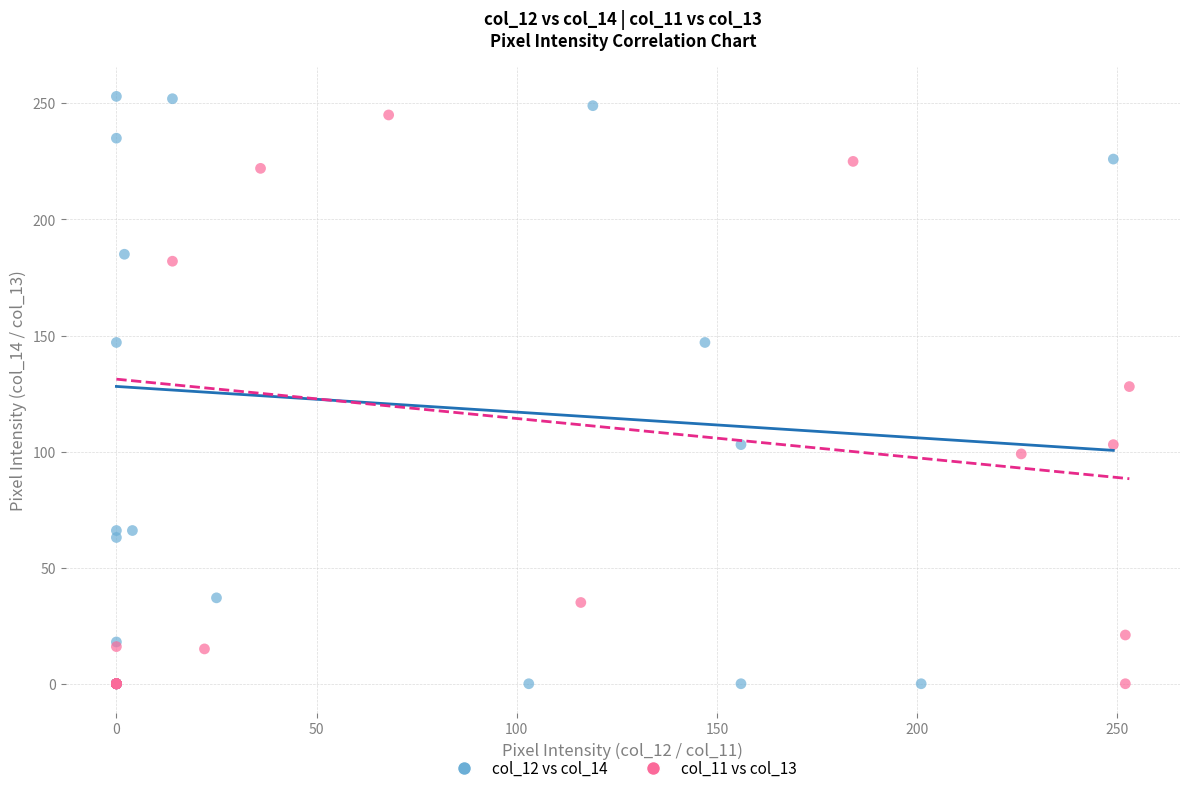

Which series reaches the maximum Y coordinate?

col_12 vs col_14